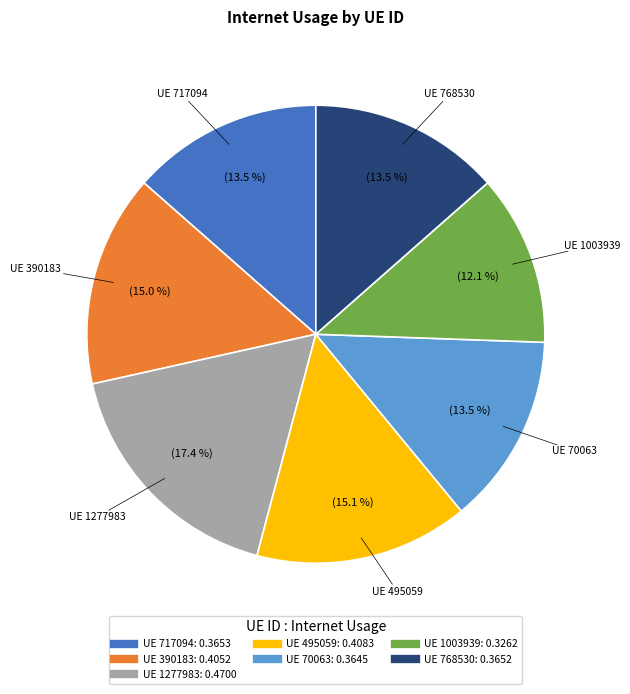

How many slices are in this pie chart?

7